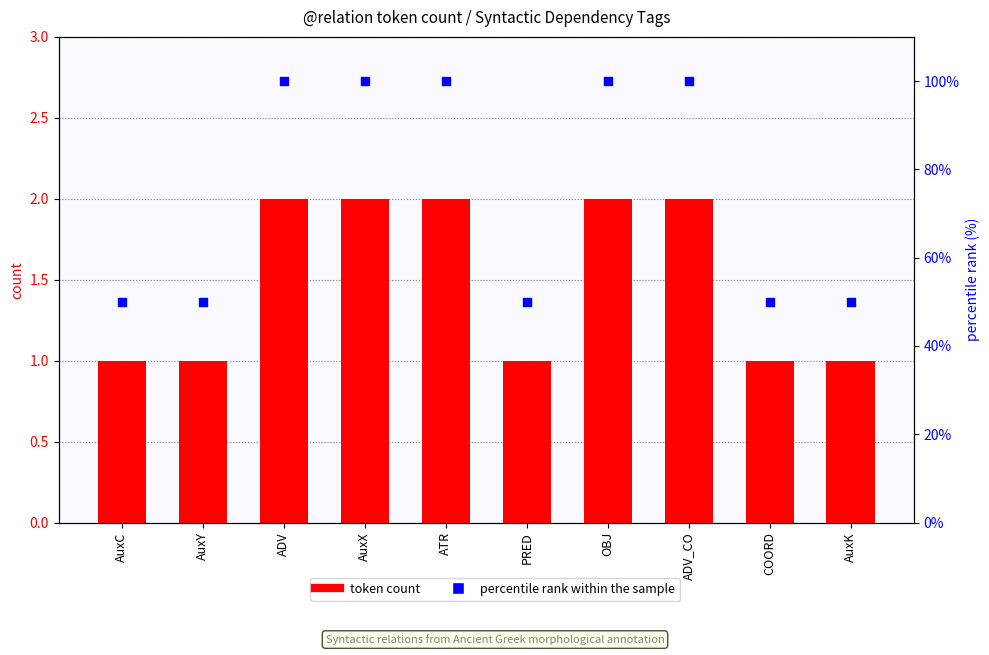

At how many categories does at least one series exceed 81?

5